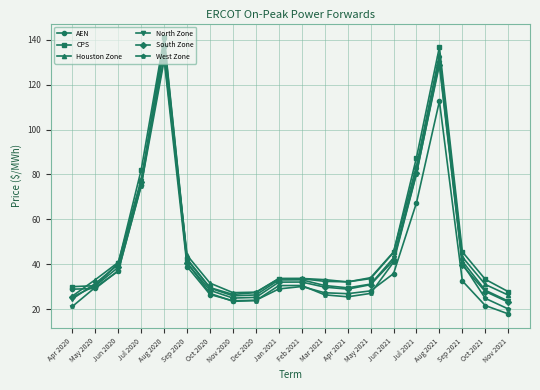

At which category does West Zone reach its first local peak?

Aug 2020